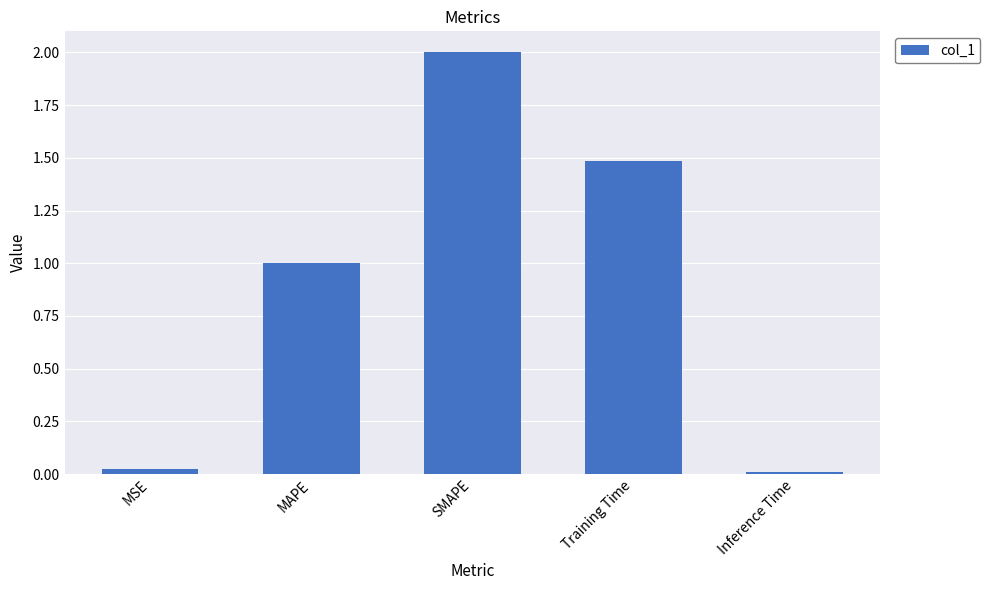

What is the greatest value displayed?

2.0